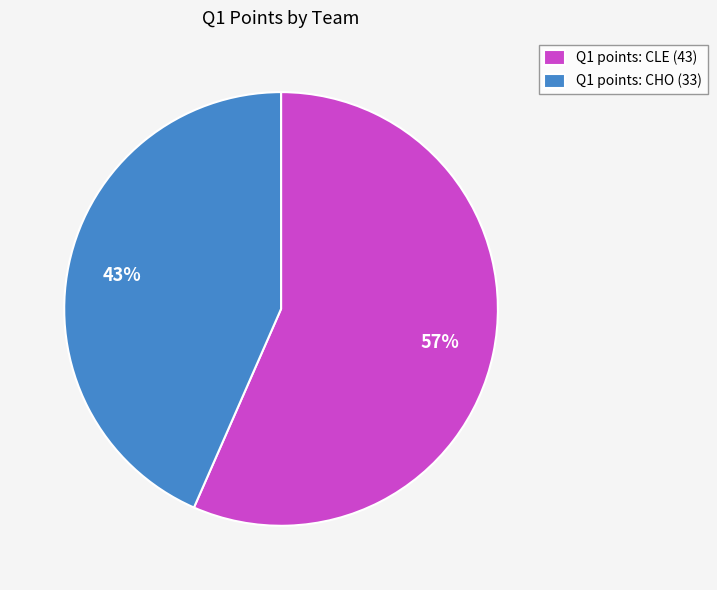

How many slices are in this pie chart?

2